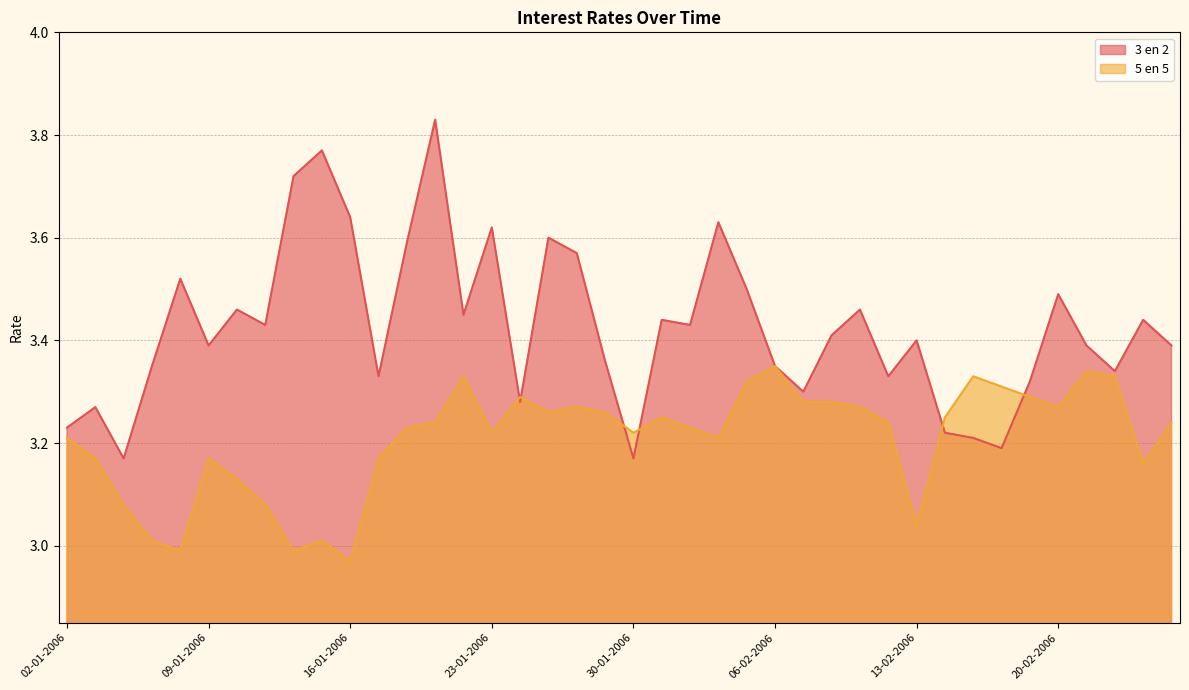

Where is the first local maximum for 5 en 5?

09-01-2006